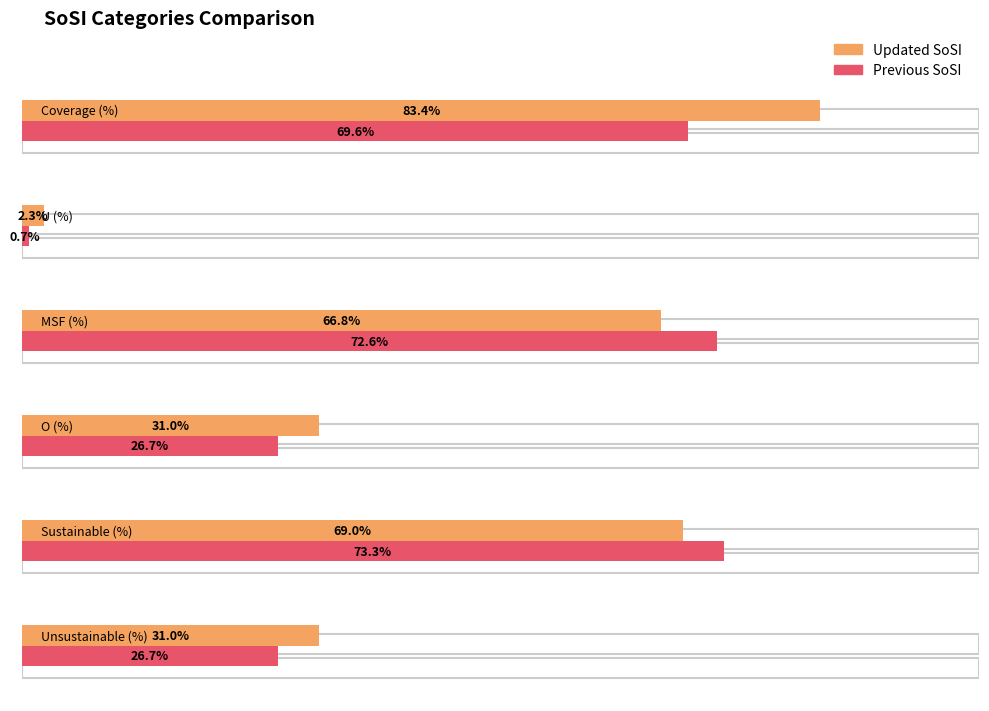

What is the difference between the highest and lowest values at MSF (%)?

5.8